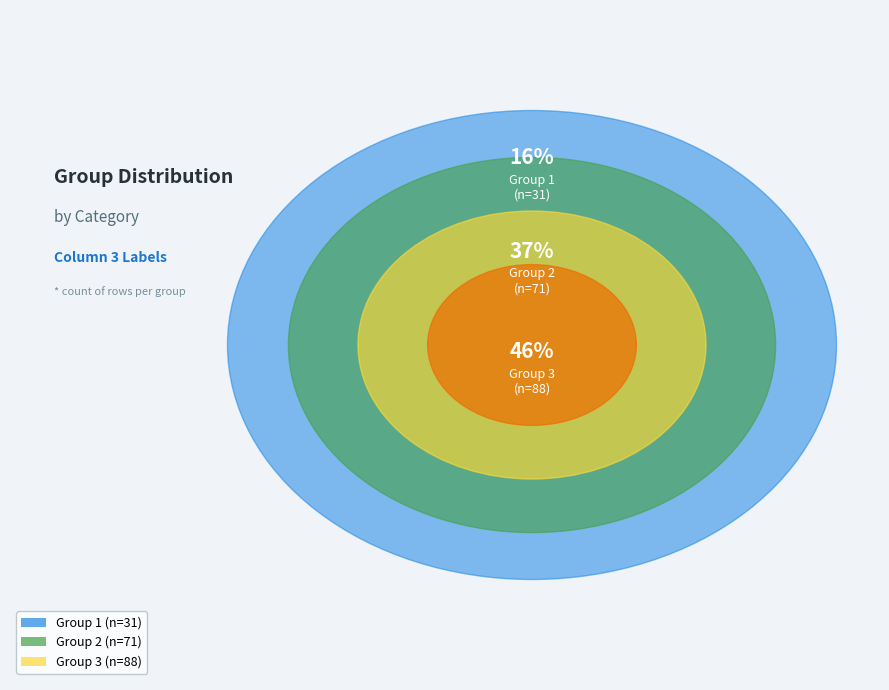

The 2 slice represents 44% of the pie. True or false?

False